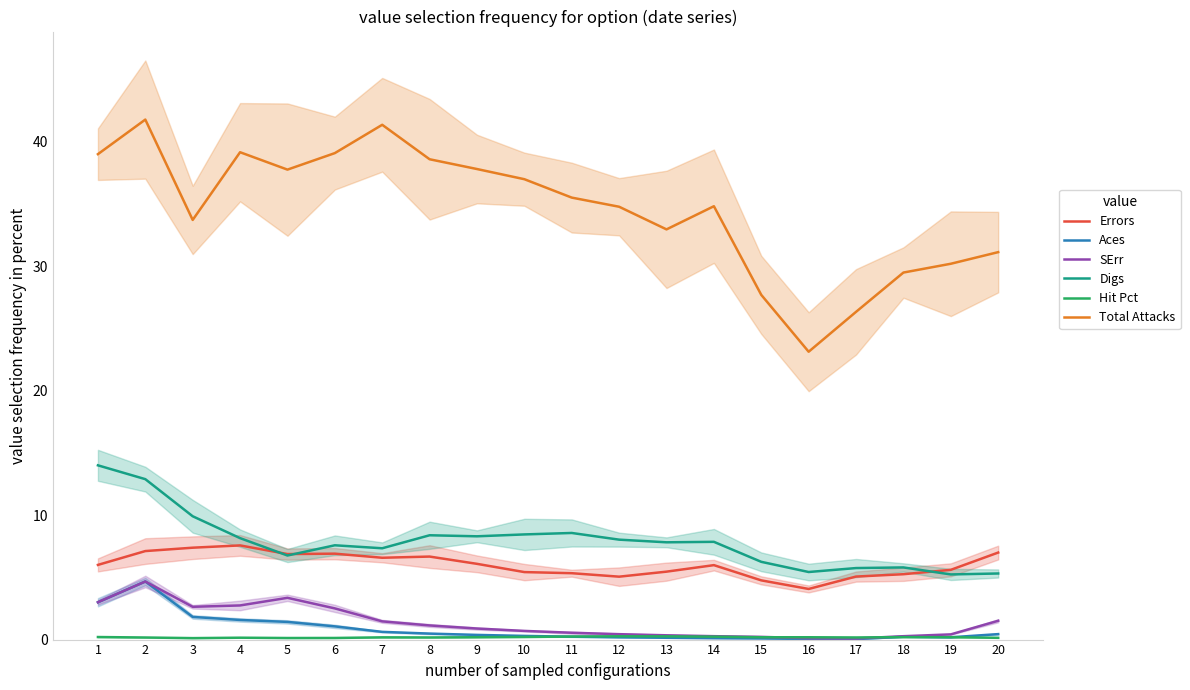

Rank the series at 19 from highest to lowest value.

Total Attacks, Errors, Digs, SErr, Hit Pct, Aces